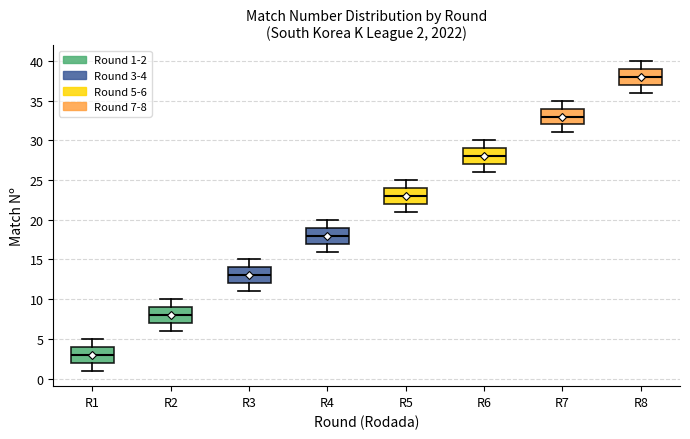

Which box's median line is the lowest?

R1